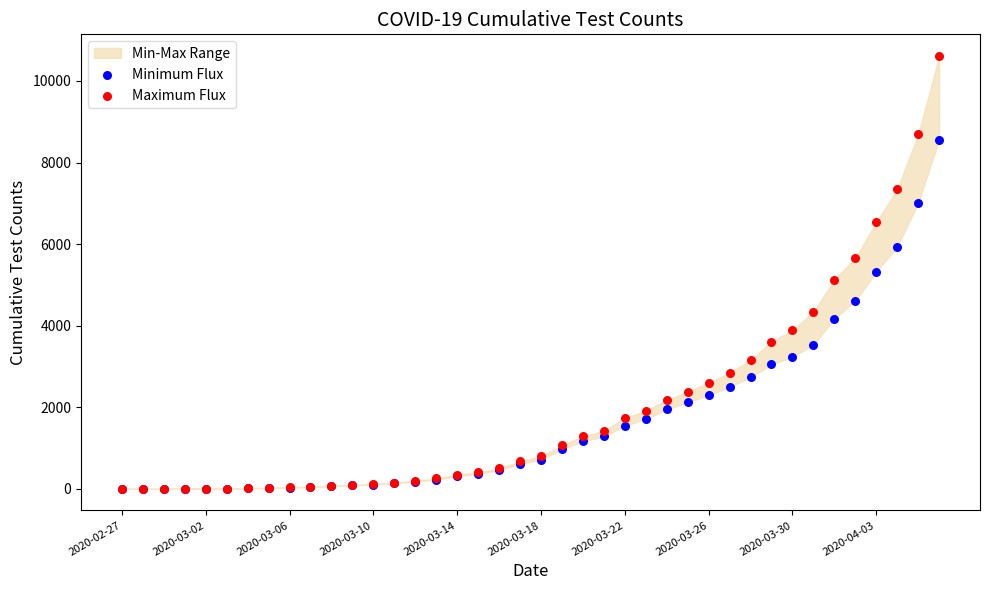

Which series reaches the minimum Y coordinate?

Minimum Flux